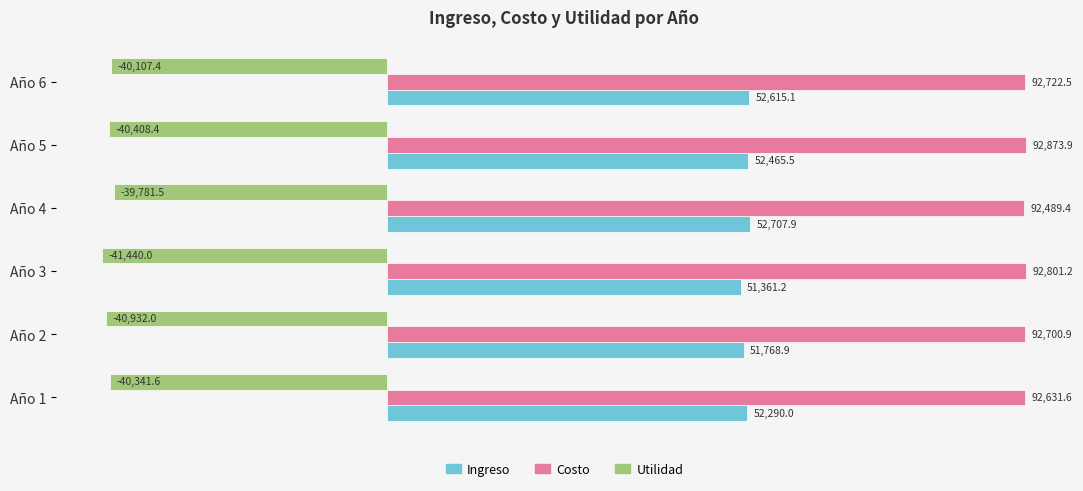

Is the value of Ingreso at Año 3 greater than the value of Costo at Año 6?

No